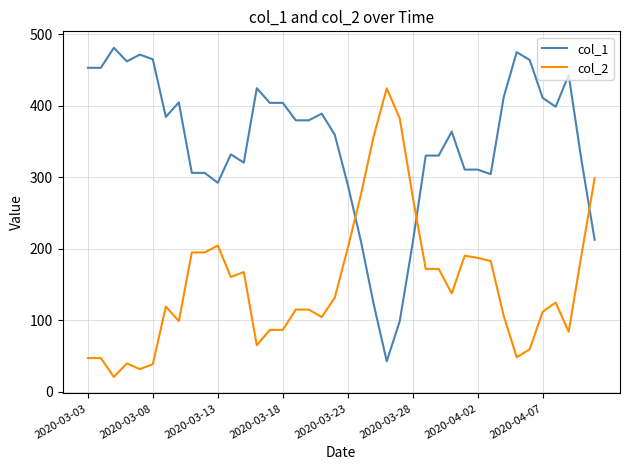

What is the minimum value for col_1?

42.5